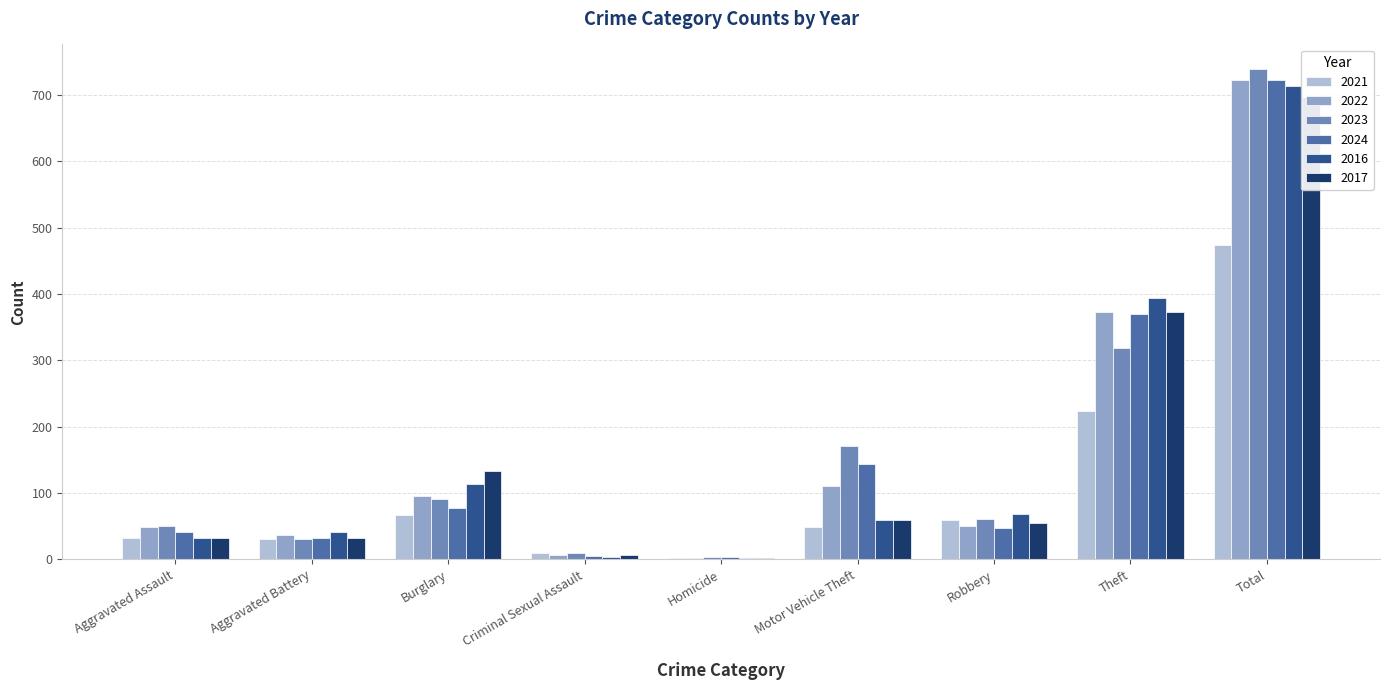

At how many categories does at least one series exceed 325?

2